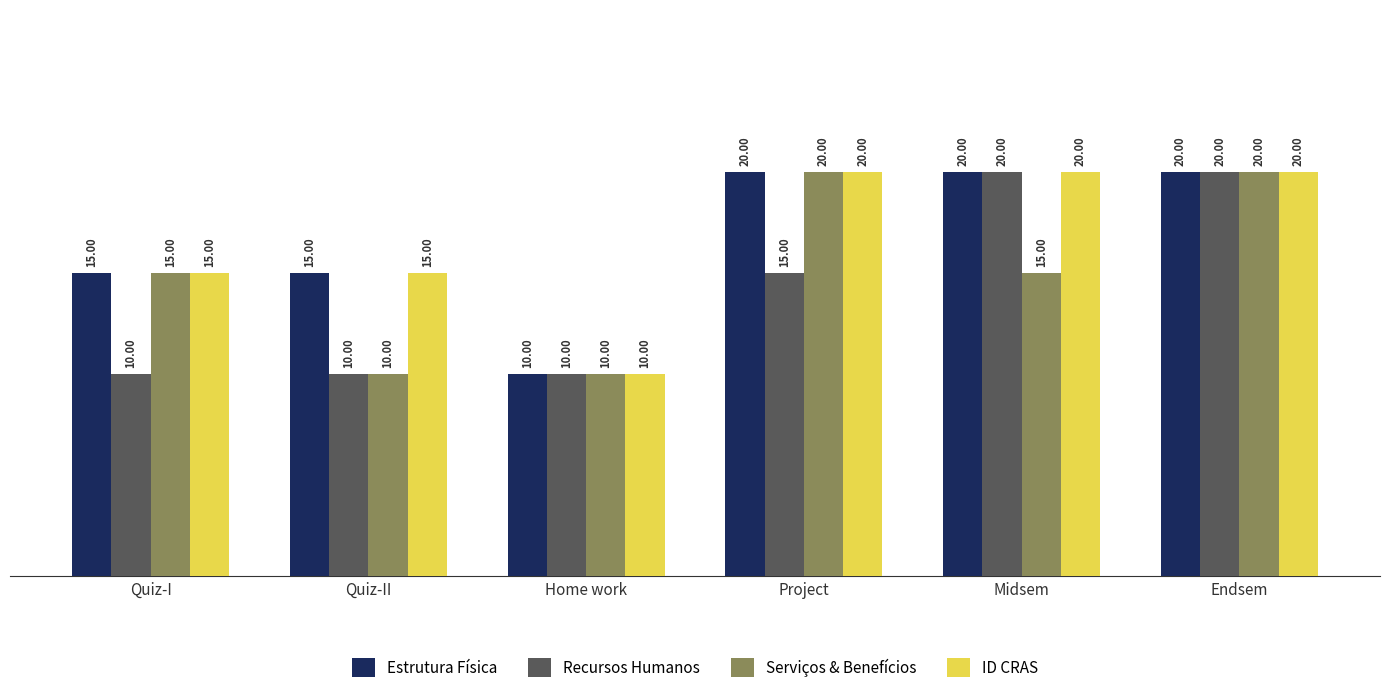

Is it true that ID CRAS equals 6 at Project?

False